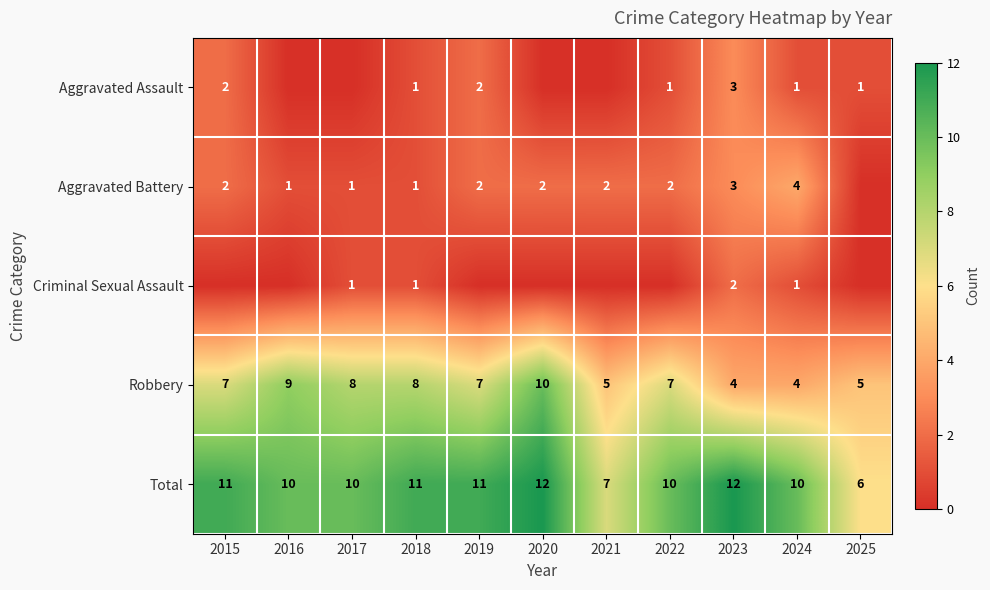

Is it true that Aggravated Assault equals 1 at 2018?

True